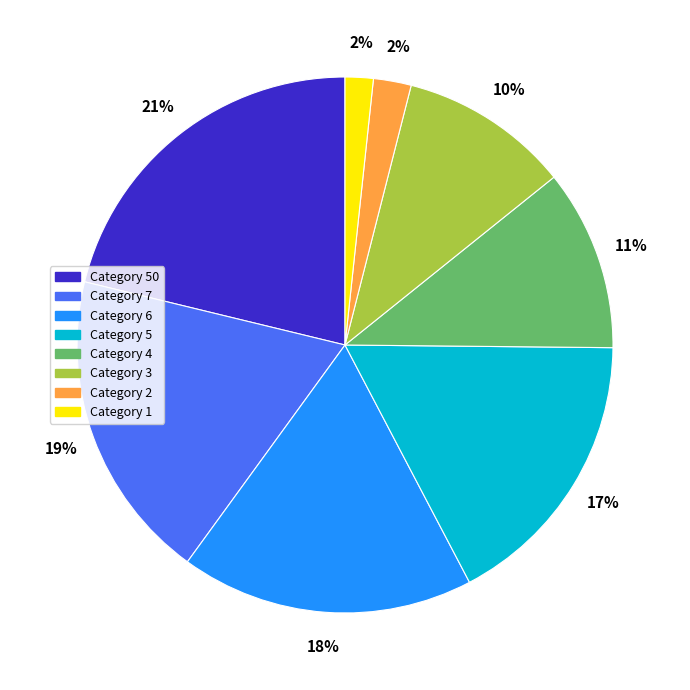

To the nearest percent, what is the average slice percentage?

12%